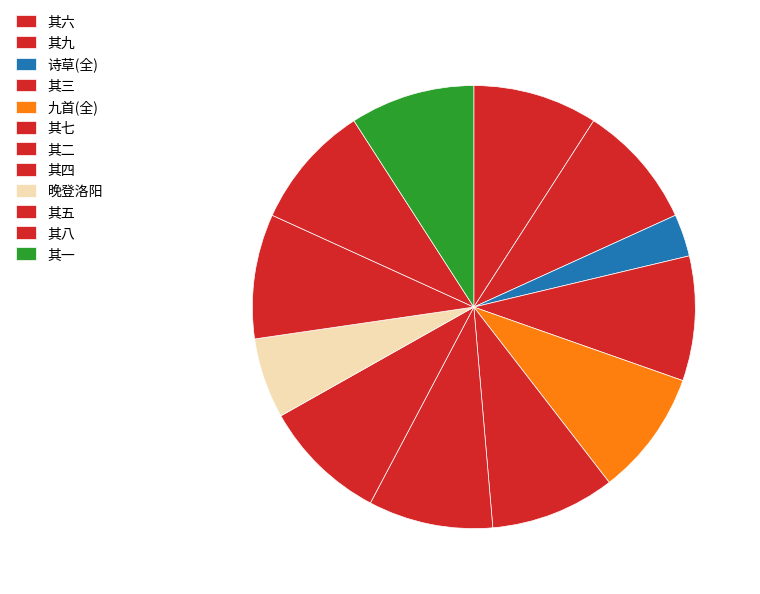

How many slices are in this pie chart?

12